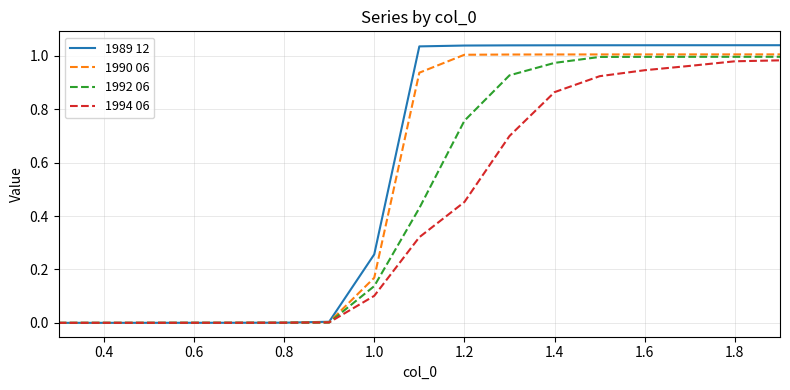

Reading left to right, what are all the values shown in this chart?

1989 12: 0.0	0.0	0.0	0.0	0.0	0.0	0.0	0.3	1.0	1.0	1.0	1.0	1.0	1.0	1.0	1.0	1.0
1990 06: 0.0	0.0	0.0	0.0	0.0	0.0	0.0	0.2	0.9	1.0	1.0	1.0	1.0	1.0	1.0	1.0	1.0
1992 06: 0.0	0.0	0.0	0.0	0.0	0.0	0.0	0.1	0.4	0.8	0.9	1.0	1.0	1.0	1.0	1.0	1.0
1994 06: 0.0	0.0	0.0	0.0	0.0	0.0	0.0	0.1	0.3	0.5	0.7	0.9	0.9	0.9	1.0	1.0	1.0